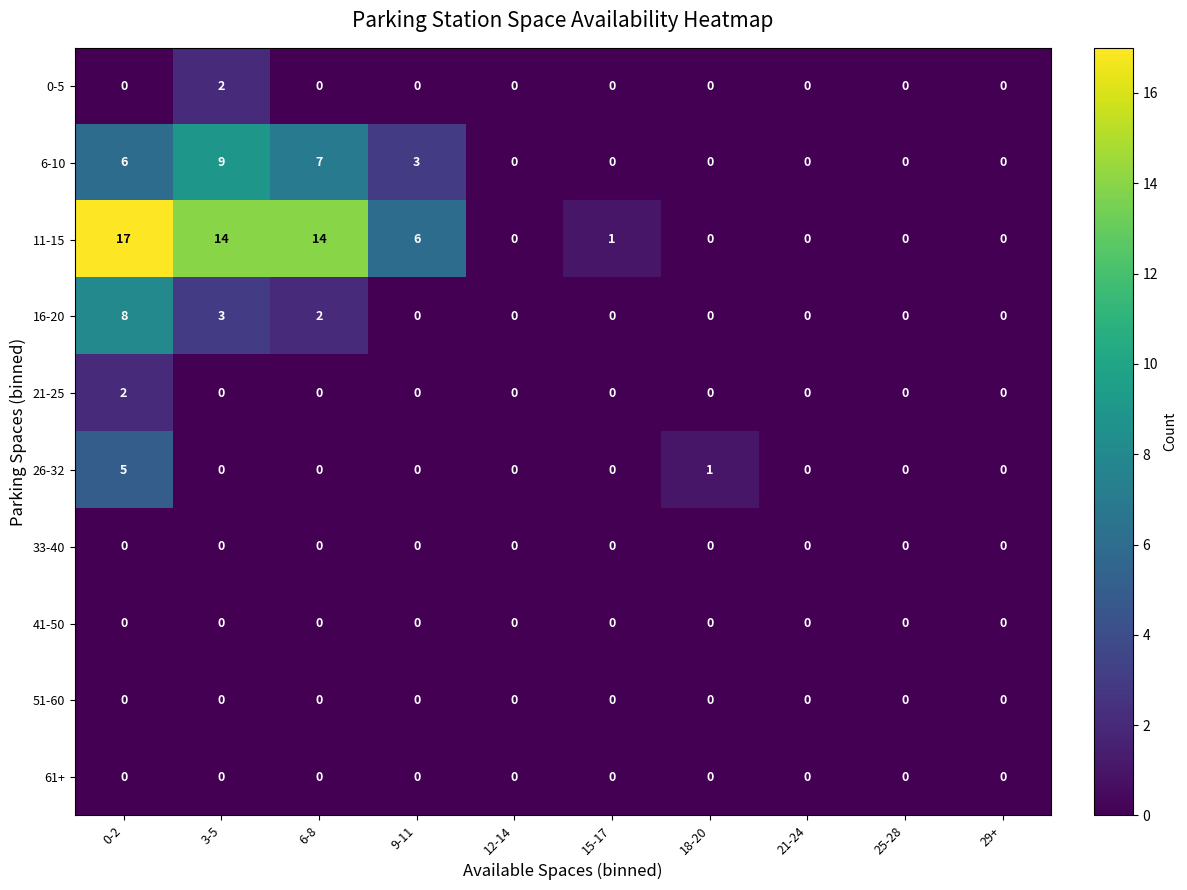

Which series has the largest total across all categories?

11-15